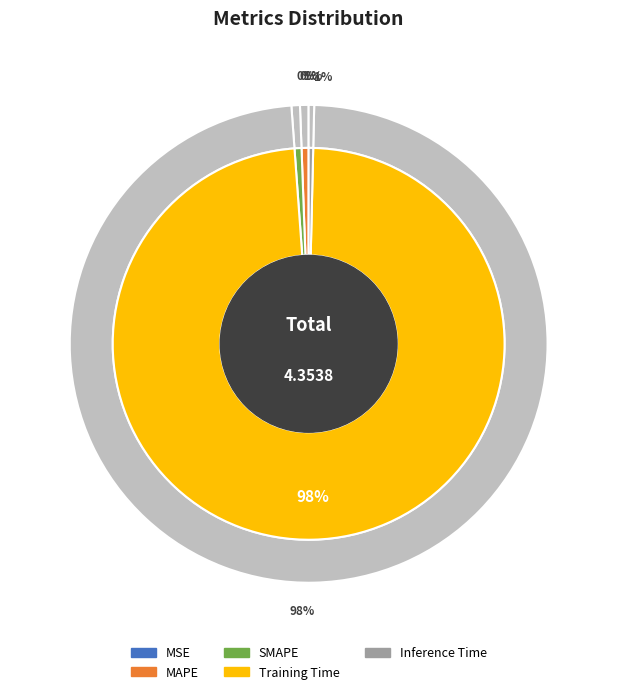

Does any single category account for the majority?

Yes